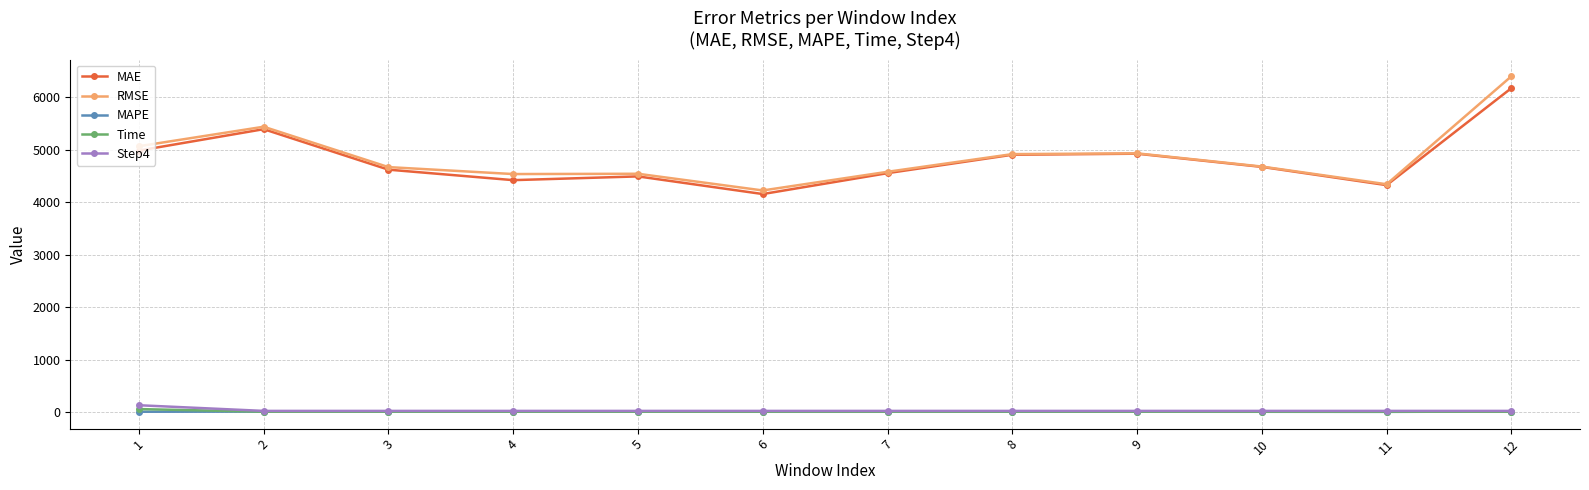

Which category has the highest value across all series?

12